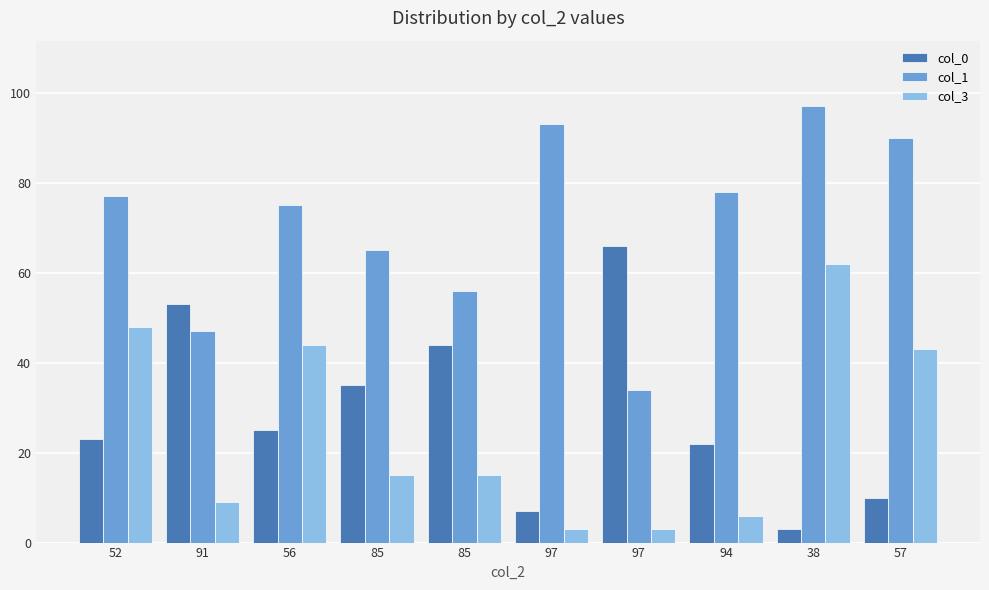

How many bars are there in total?

30